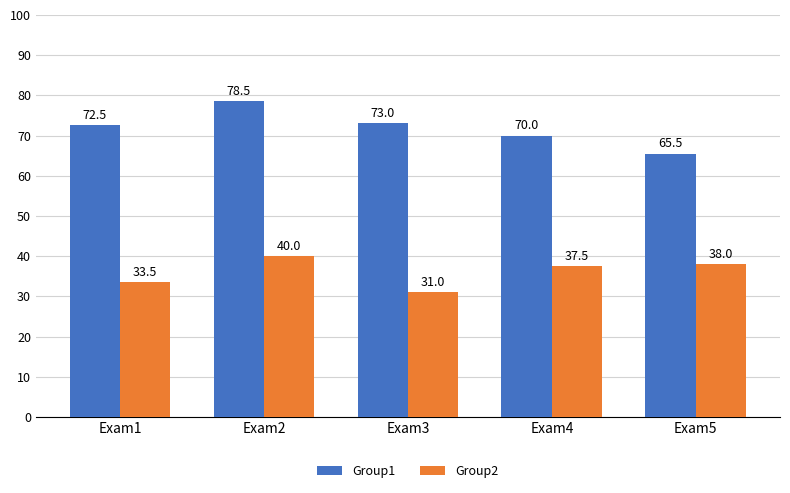

What is the total value across all series at Exam3?

104.0